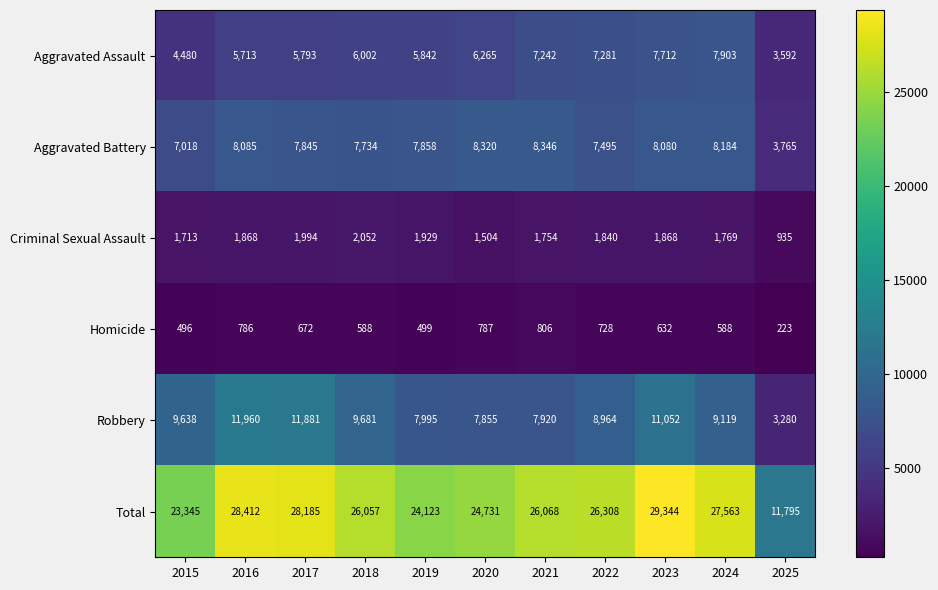

Where is Aggravated Battery nearest to the value 6055?

2015